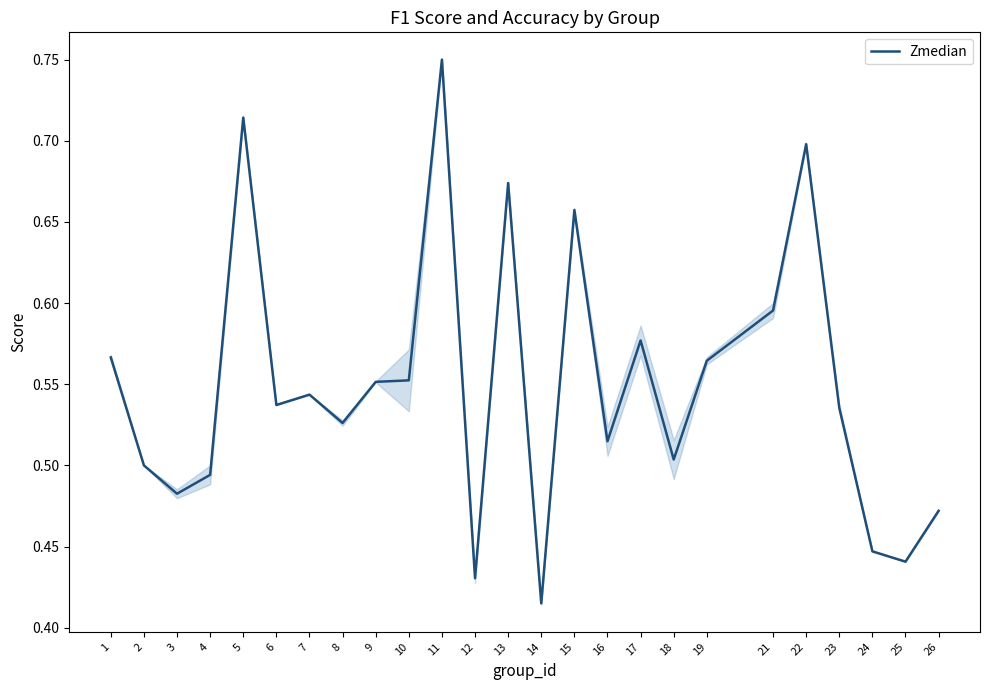

What is the sum of all values?

13.7